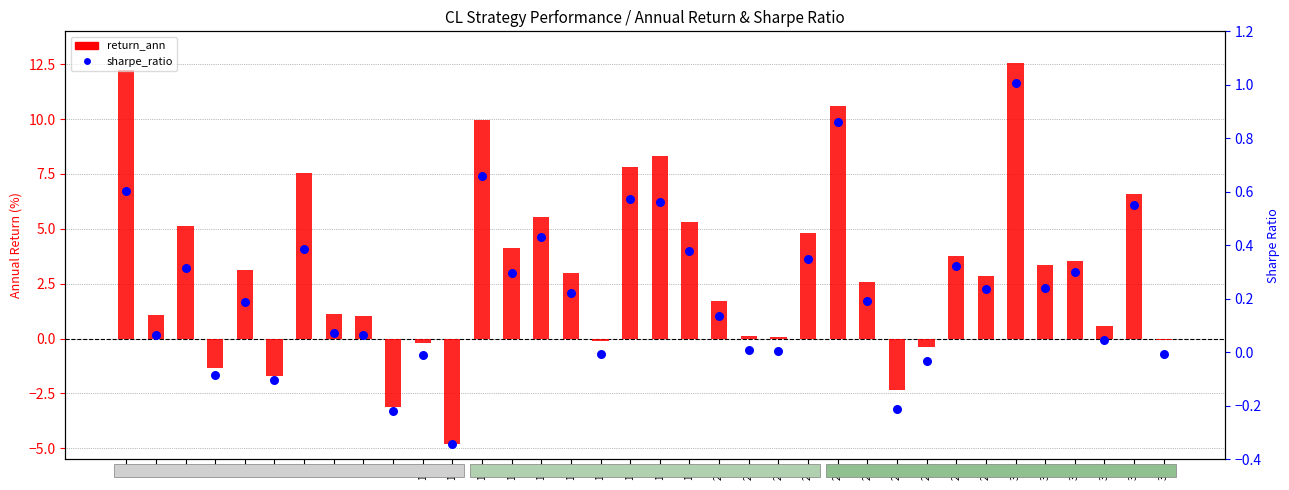

Which series has the widest spread of Y values?

return_ann